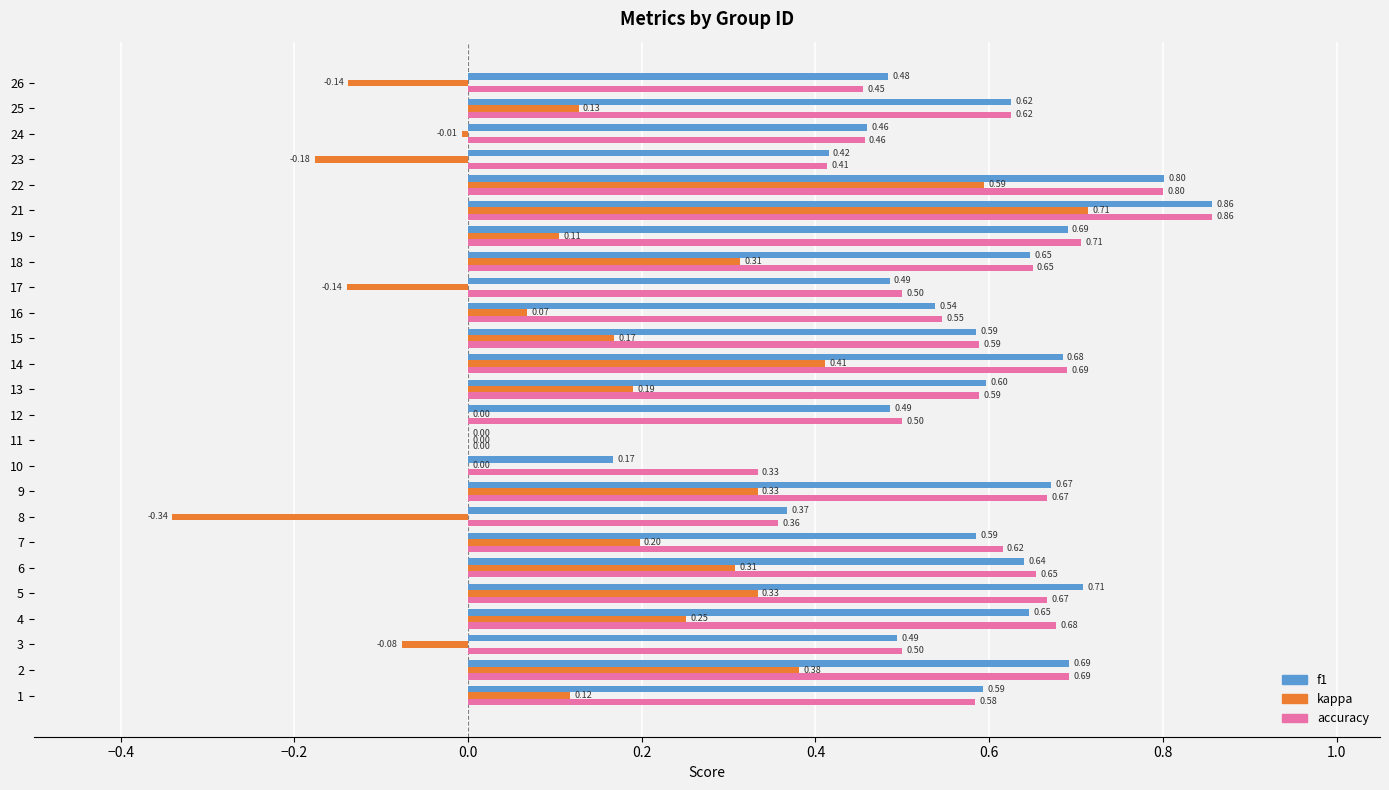

Between 13 and 26, which series saw the biggest shift?

kappa